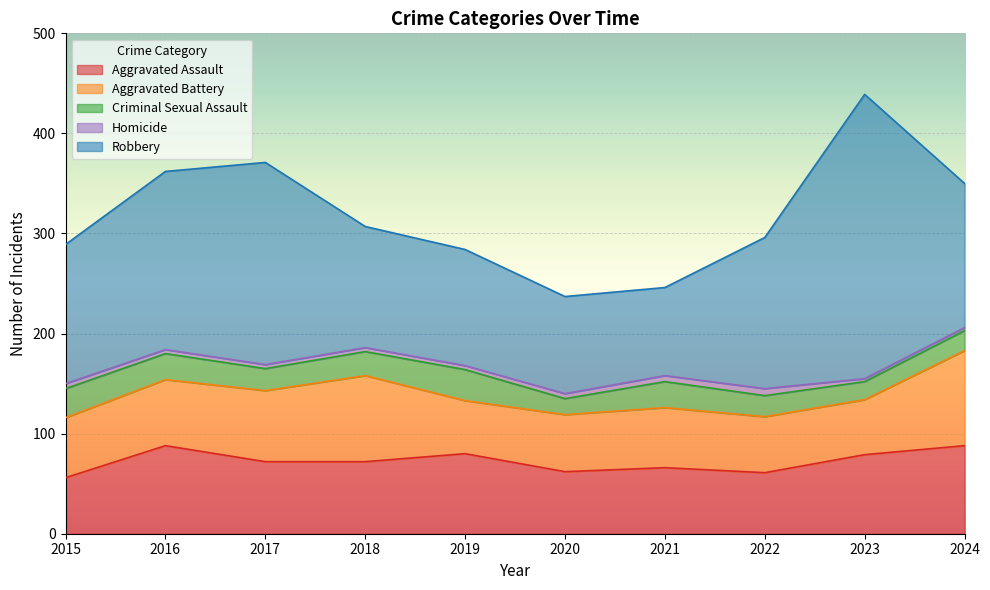

True or false: Aggravated Assault has more than 1 points higher than both neighbors.

True